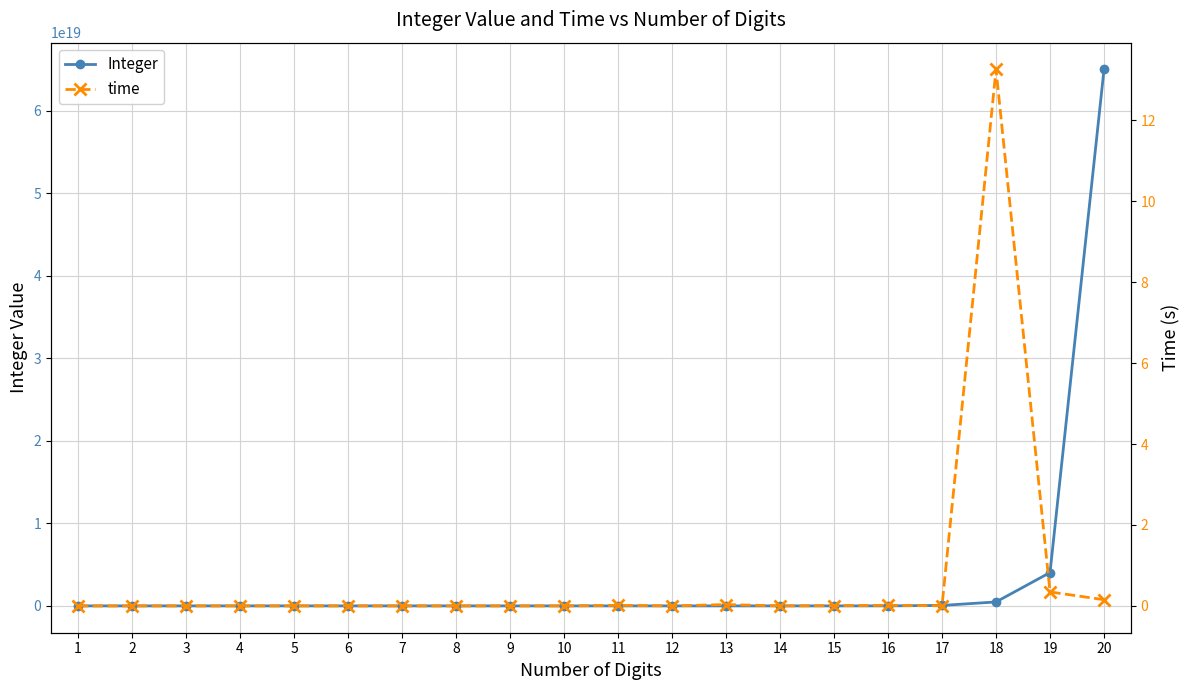

In time, how many points are lower than both neighbors (excluding endpoints)?

3